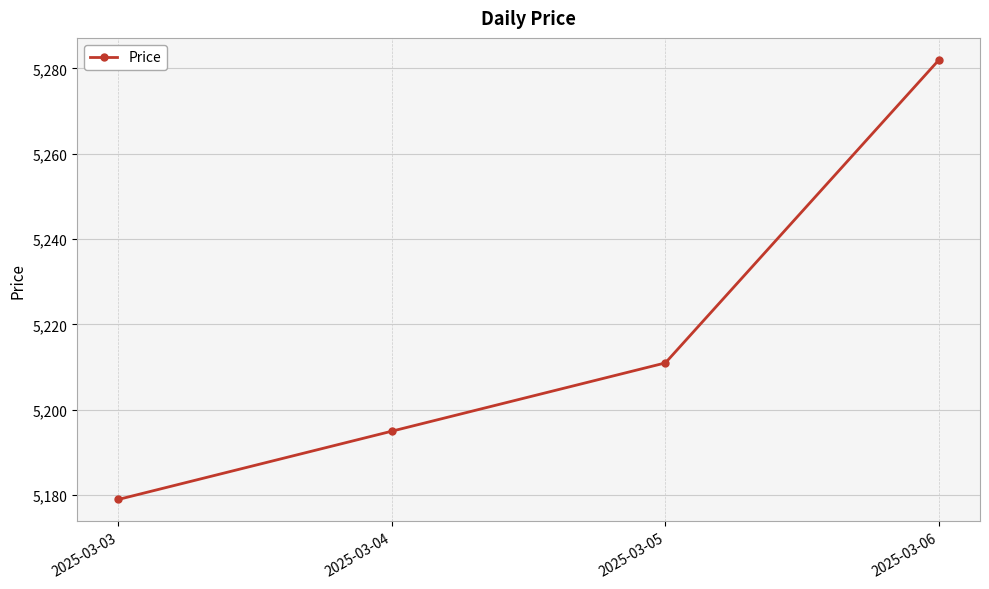

Where is the data nearest to the value 5230?

2025-03-05